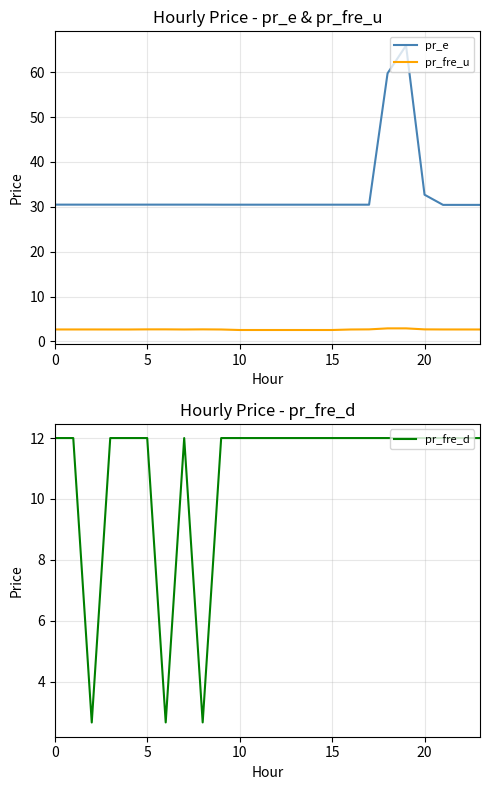

List the series in order of their overall mean, lowest first.

pr_fre_u, pr_fre_d, pr_e